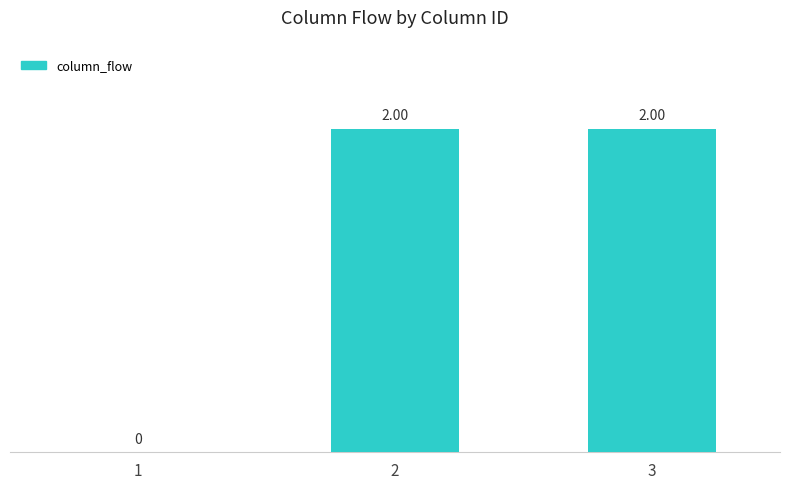

What is the change in value from 1 to 2?

+2.0